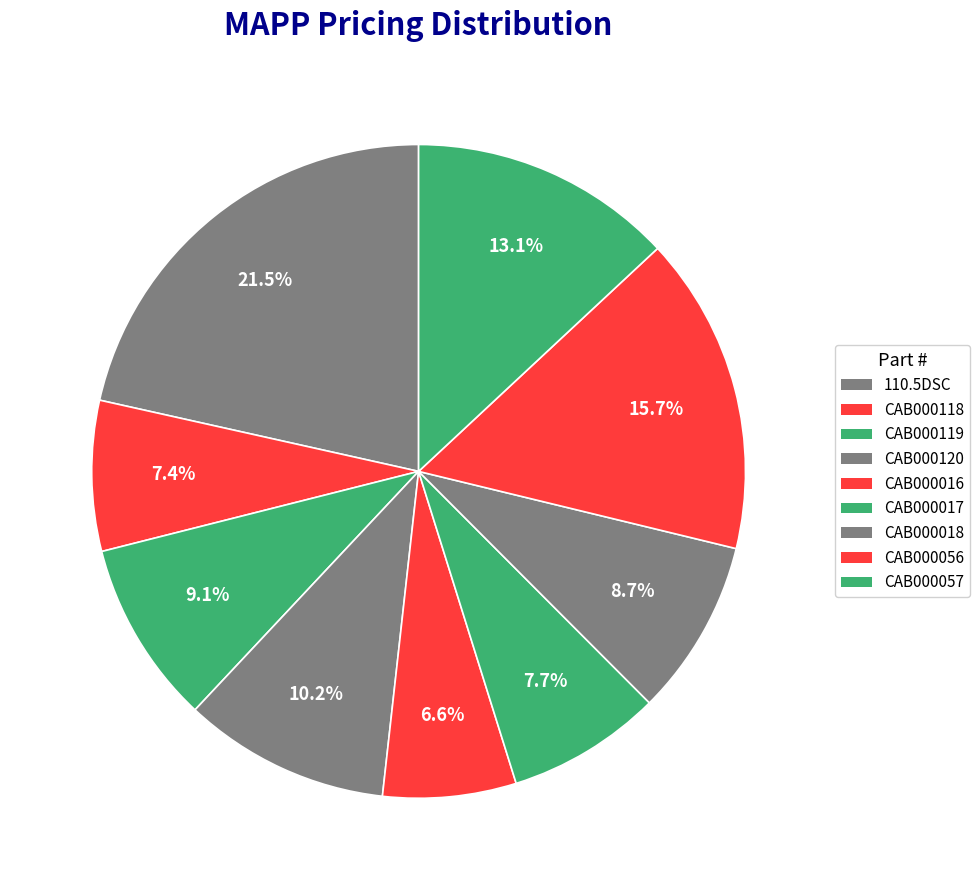

Is there any slice that represents more than half of the pie?

No